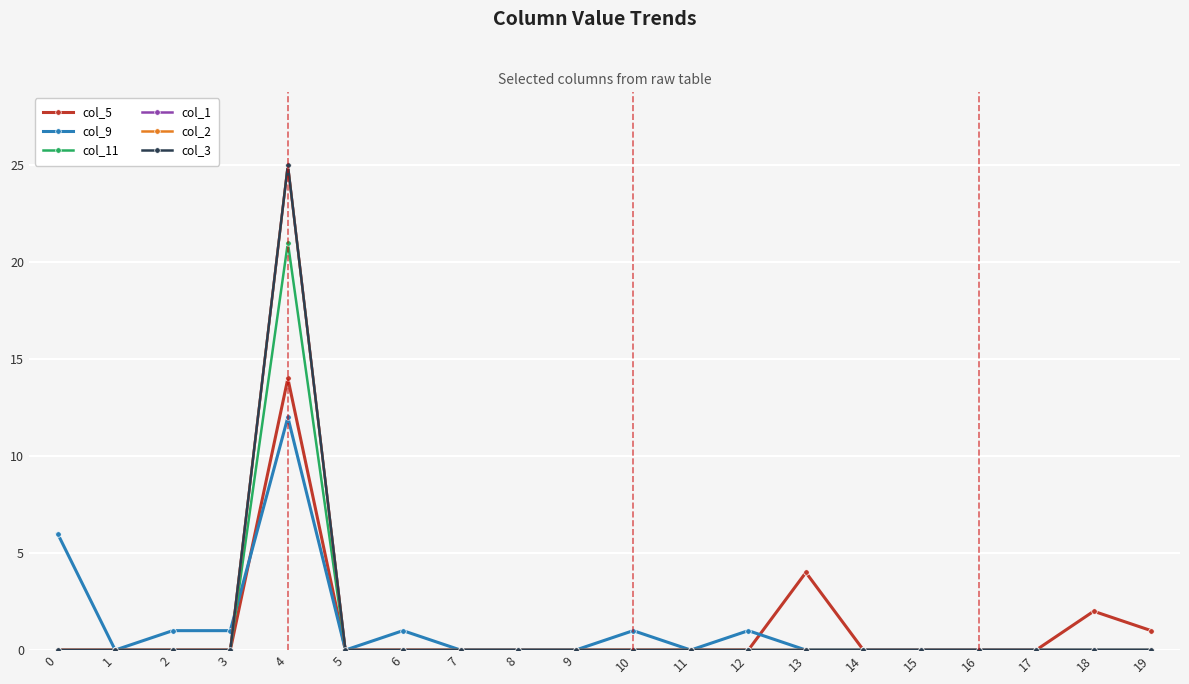

Is this an area chart (filled region under the line)?

No